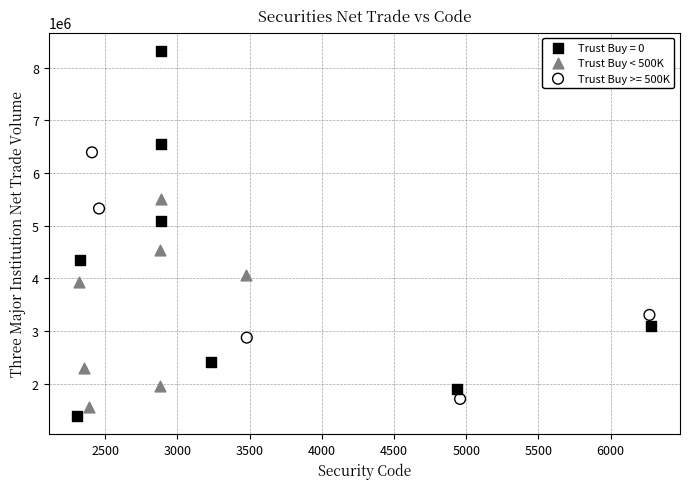

Which series reaches the maximum Y coordinate?

Trust Buy = 0